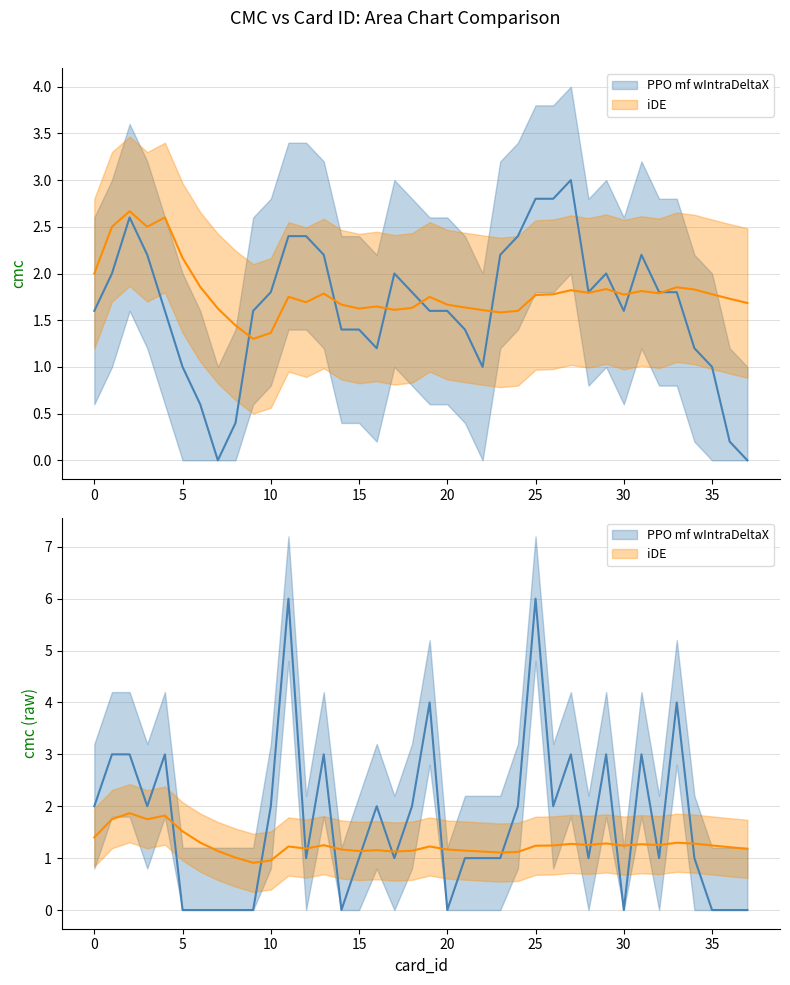

At which label is CMC upper closest to 3?

CMC 2